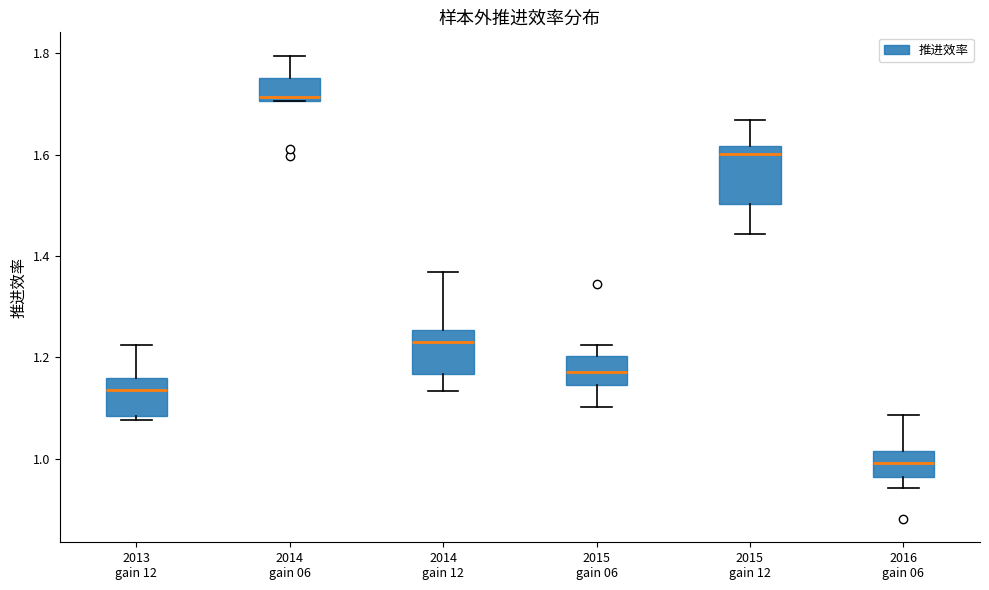

Which box has the lowest median line?

2016 gain 06